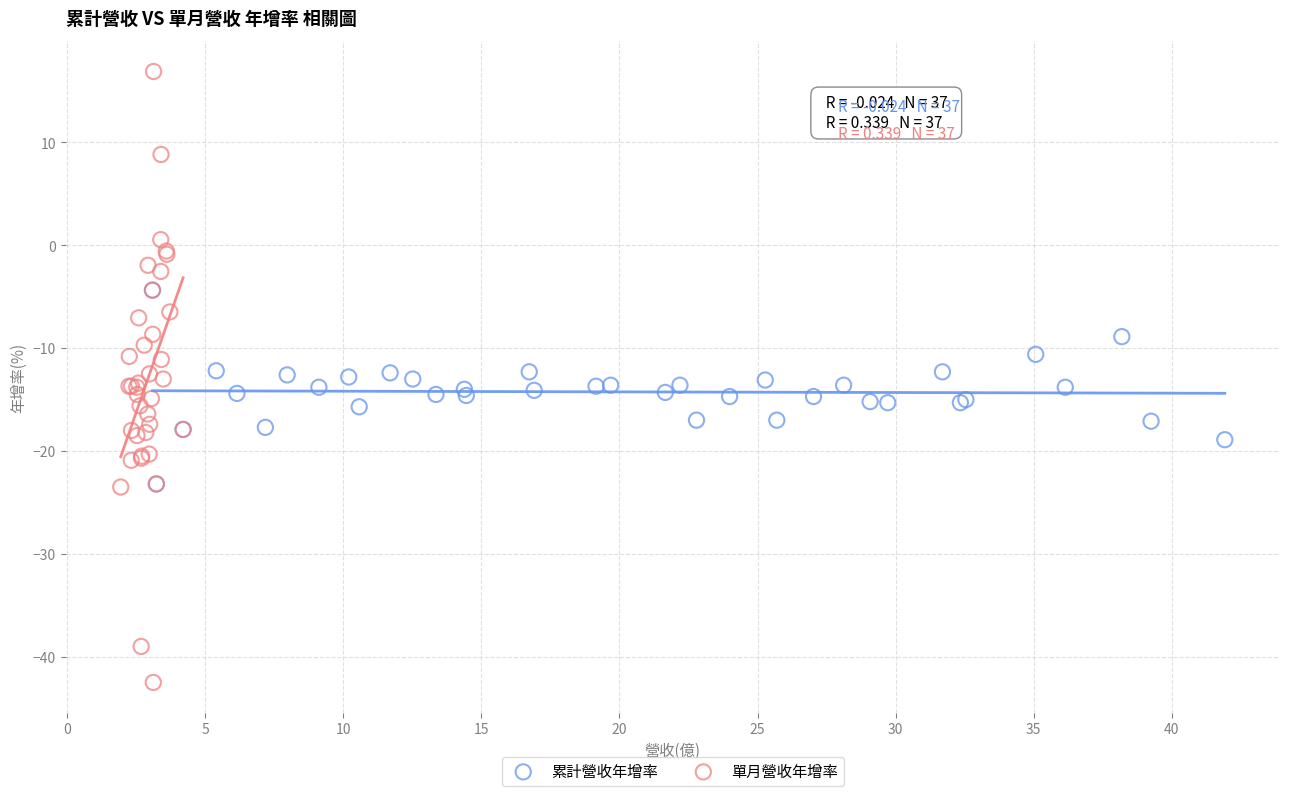

Which series contains the highest Y value?

單月營收年增率